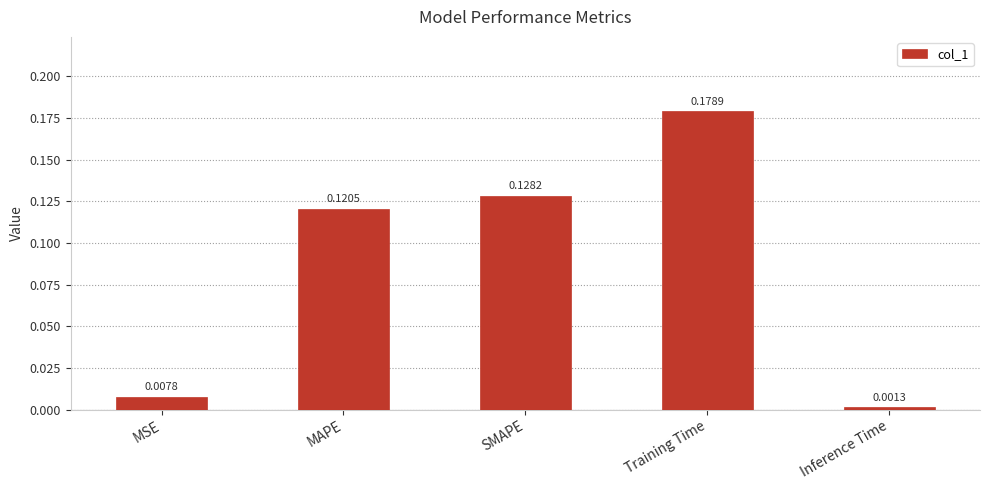

At which category does the chart reach its peak across all series?

Training Time